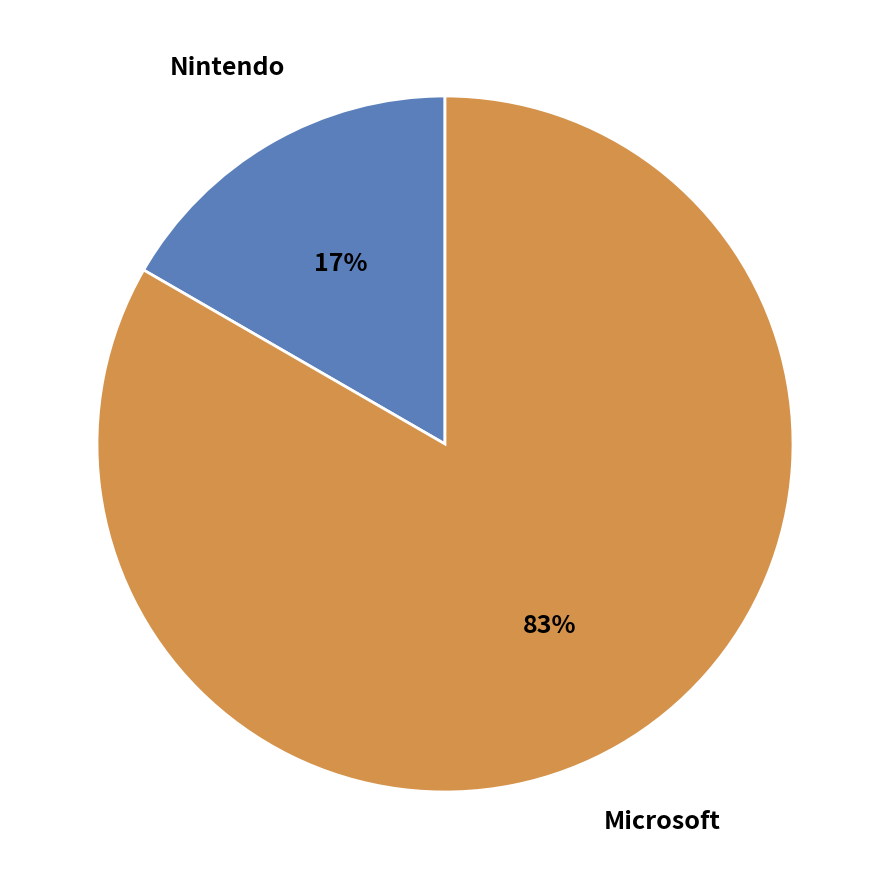

What is the smallest slice in the pie chart?

Nintendo